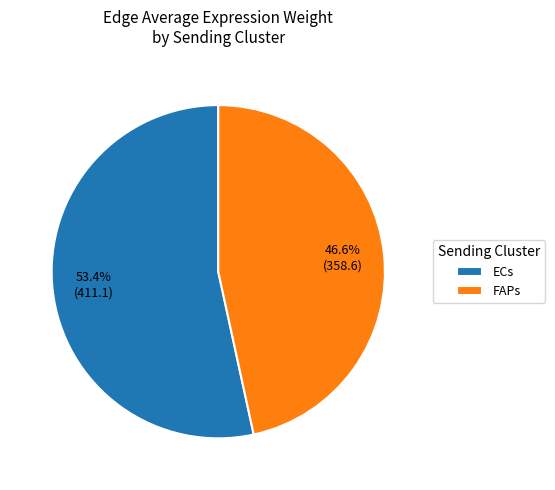

What percentage do ECs and FAPs together represent?

100.0%